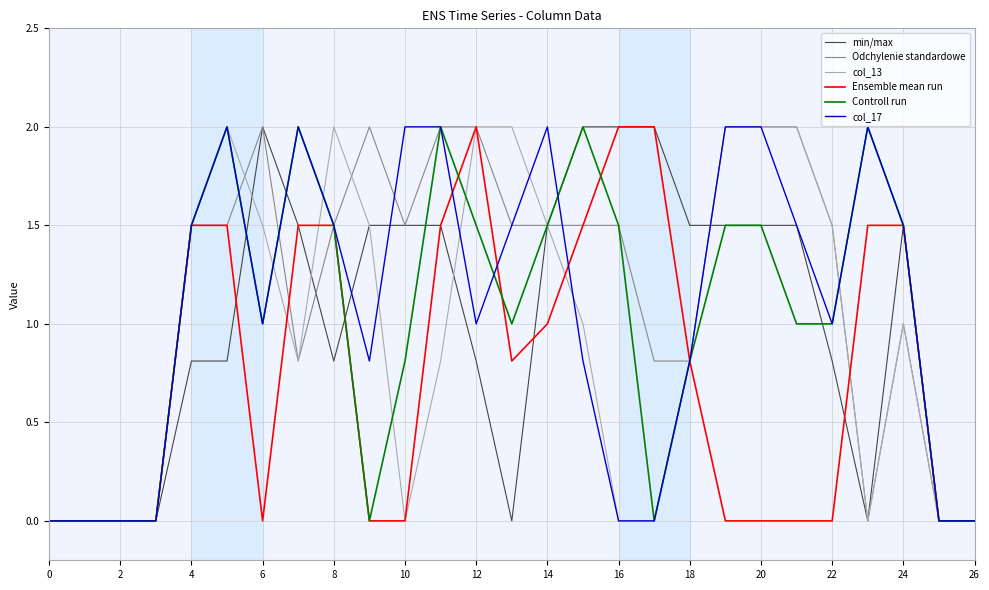

What is the highest value of the col_13 series?

2.0